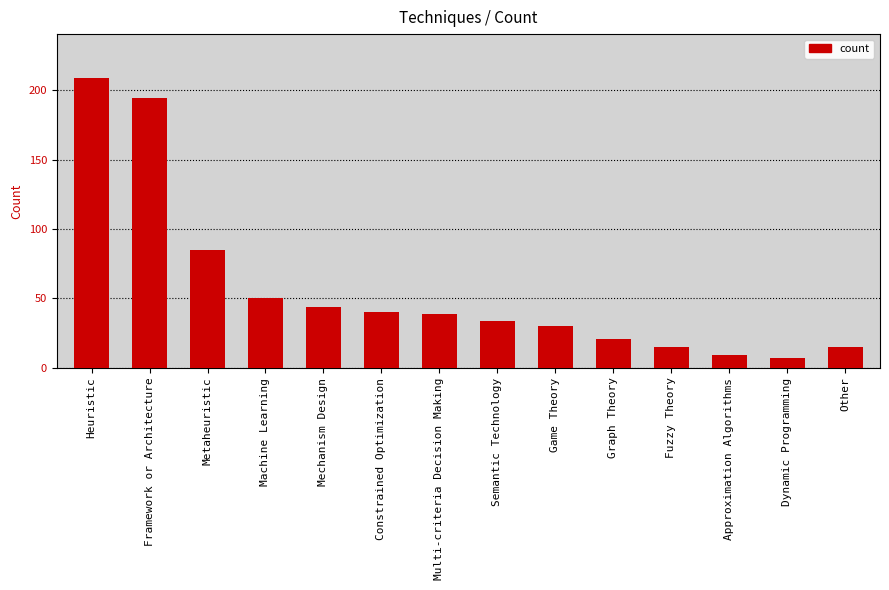

What is the label of the 2nd bar from the right?

Dynamic Programming